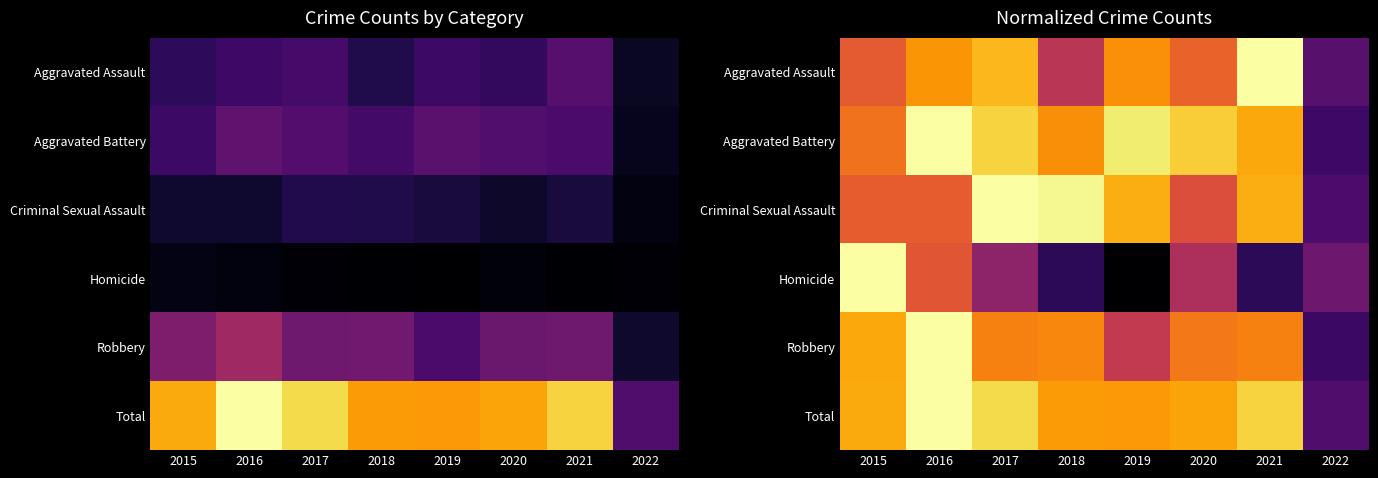

Rank the series at 2022 from highest to lowest value.

Homicide, Aggravated Assault, Total, Criminal Sexual Assault, Aggravated Battery, Robbery